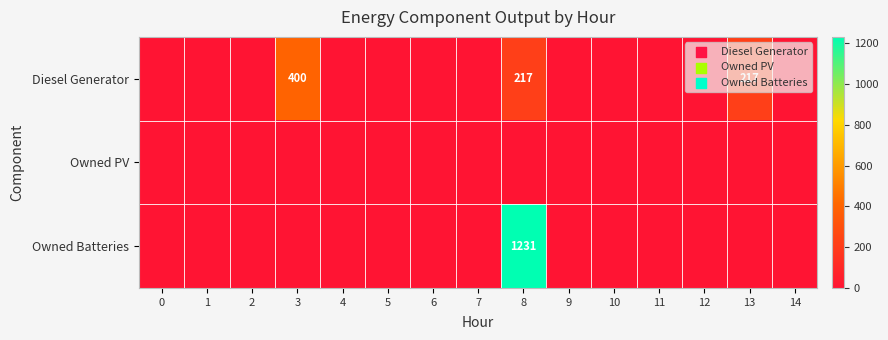

True or false: Diesel Generator has a value of 217 at 8.

True